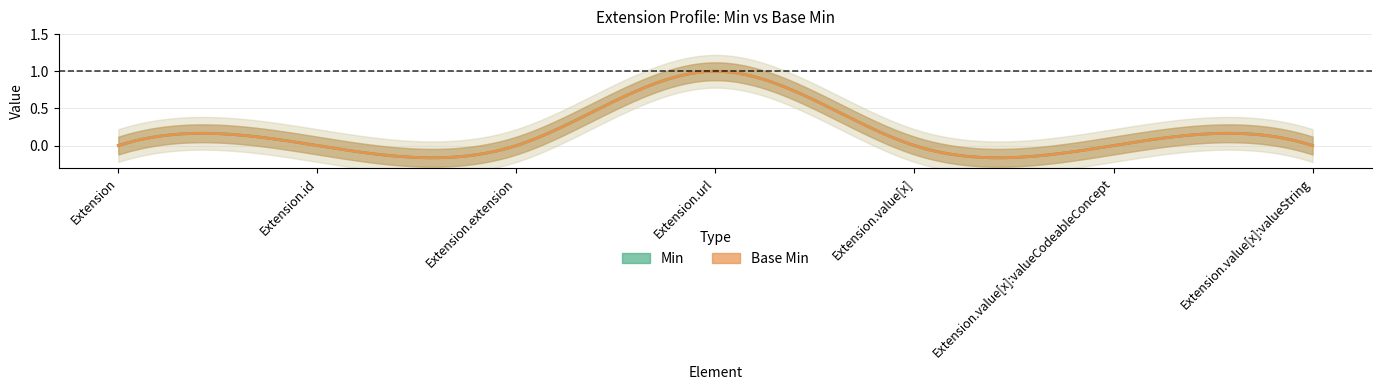

Reading left to right, list all the values displayed in this chart.

Min: 0	0	0	1	0	0	0
Base Min: 0	0	0	1	0	0	0